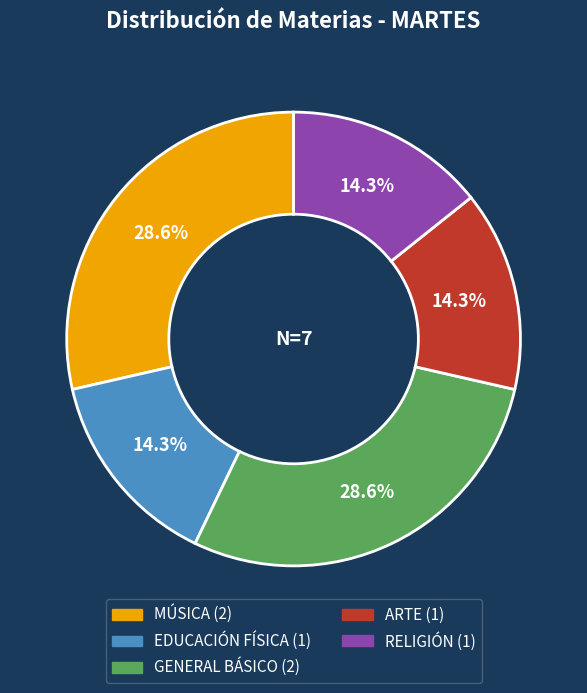

Is there a majority slice in this chart?

No